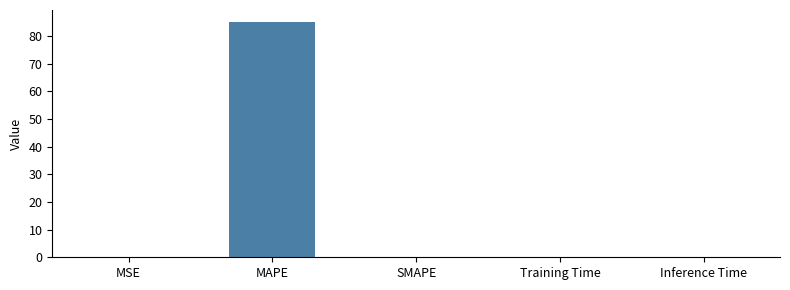

Which category has the highest value across all series?

MAPE